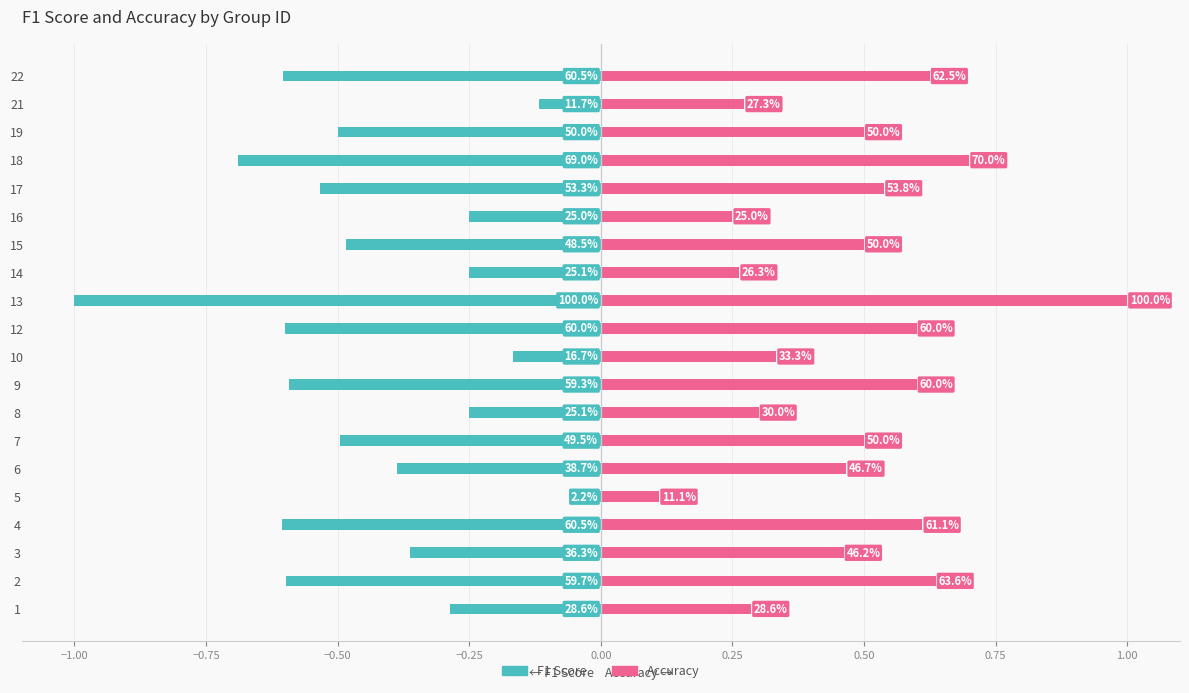

What is the maximum value for Accuracy?

1.0